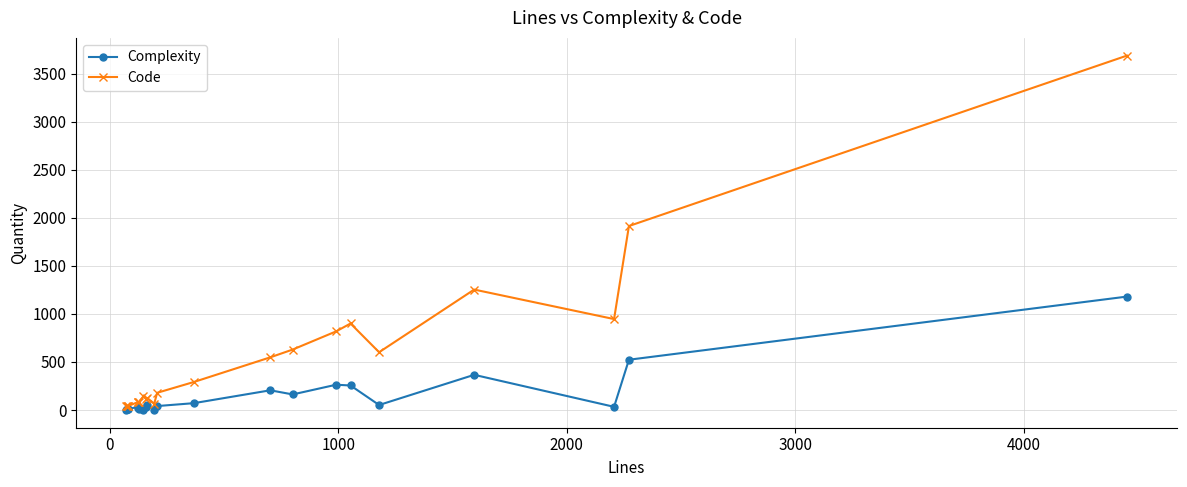

True or false: Complexity has more than 1 points higher than both neighbors.

True